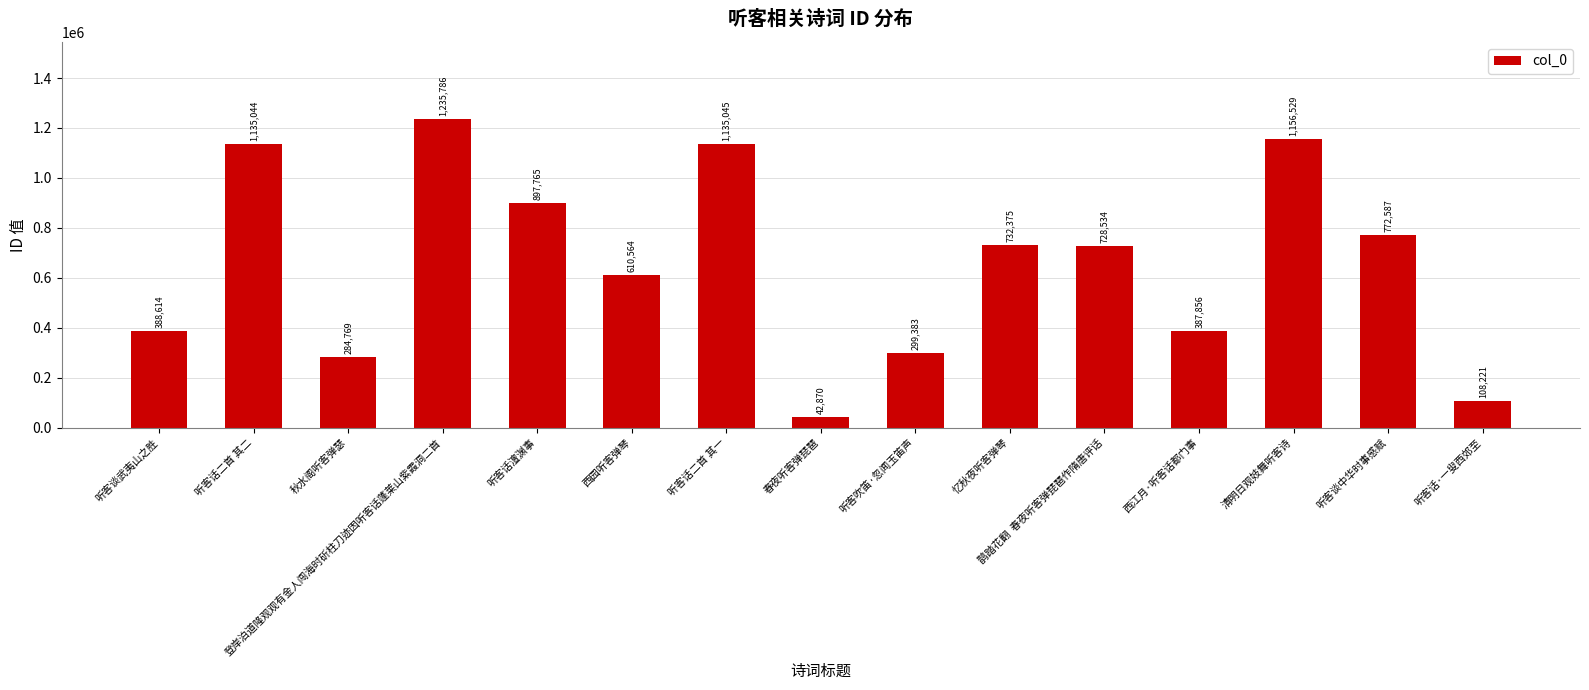

What is the ratio of the value at 西园听客弹琴 to the value at 听客谈武夷山之胜?

1.6